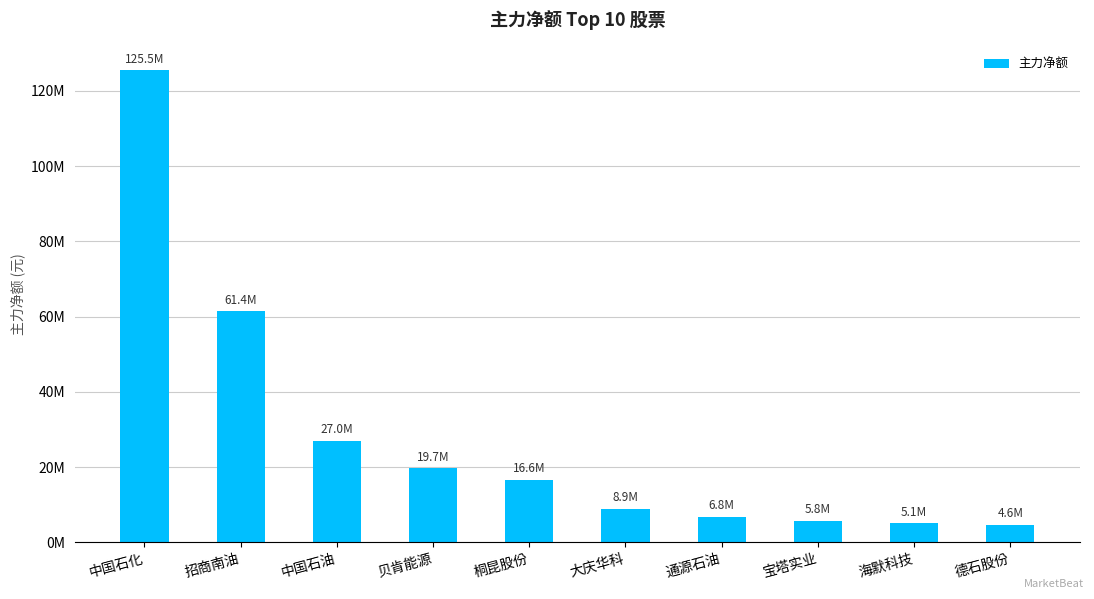

Are the bars horizontal?

No